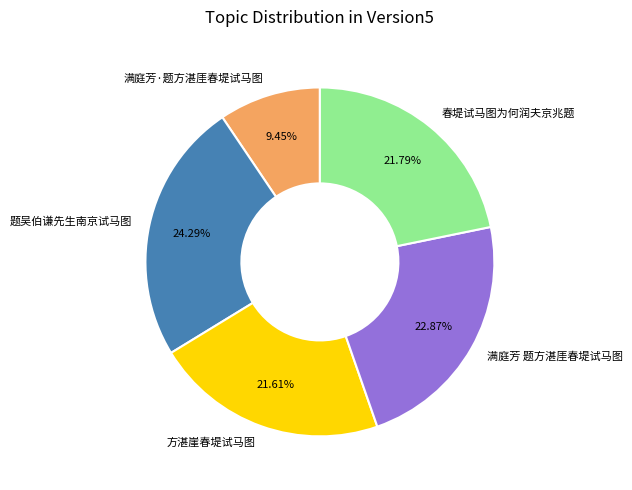

Is 满庭芳·题方湛厓春堤试马图 the majority of the pie?

No